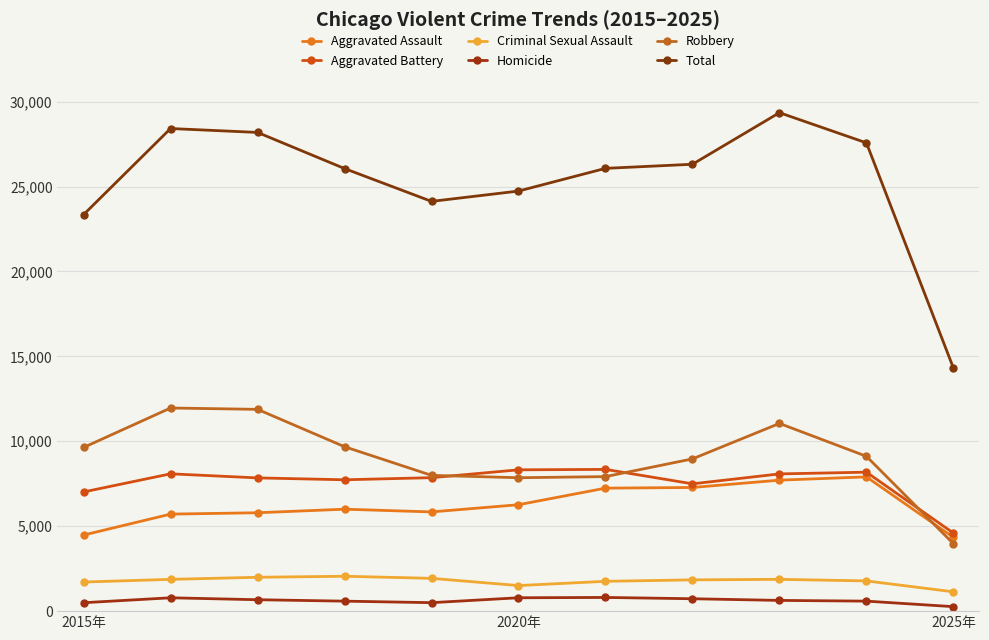

At which category does the chart reach its minimum across all series?

2025年